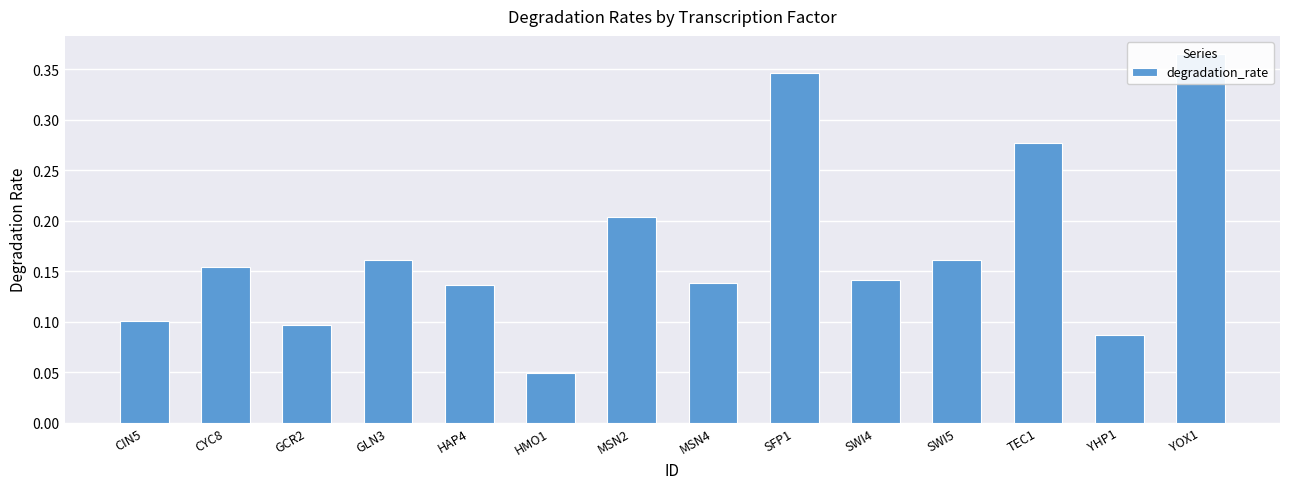

What value does the data have at YOX1?

0.4